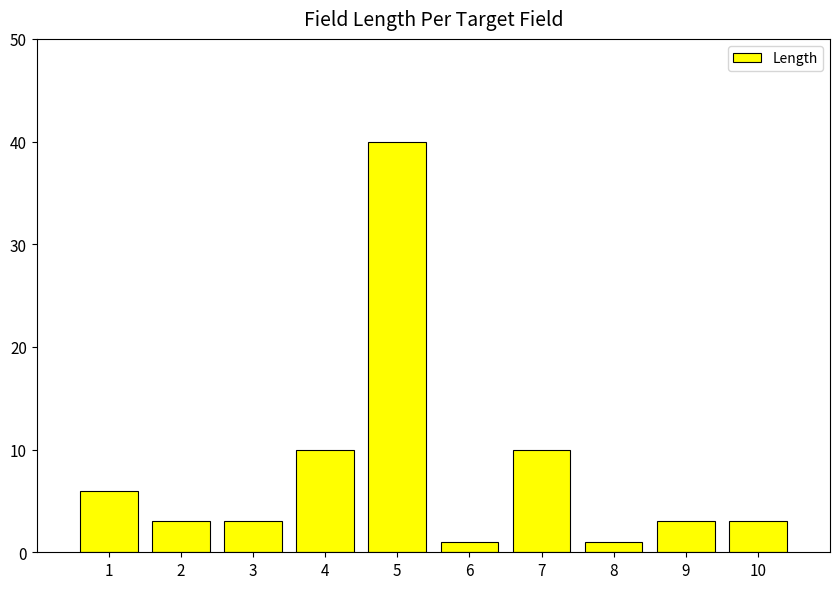

What is the sum of the values at 3 and 5?

43